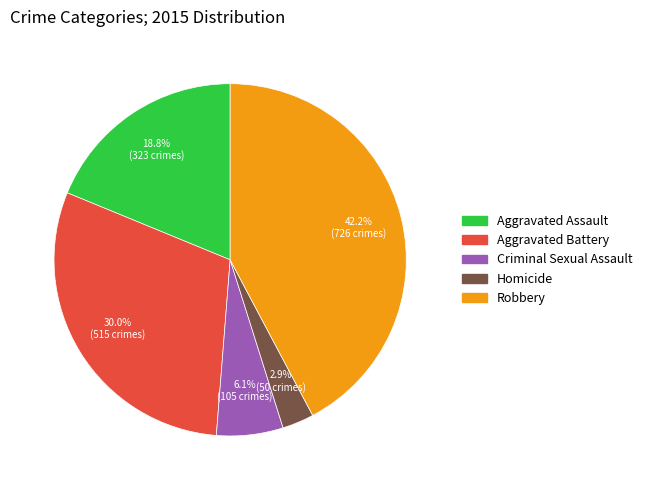

Which has a higher value, Aggravated Battery or Robbery?

Robbery